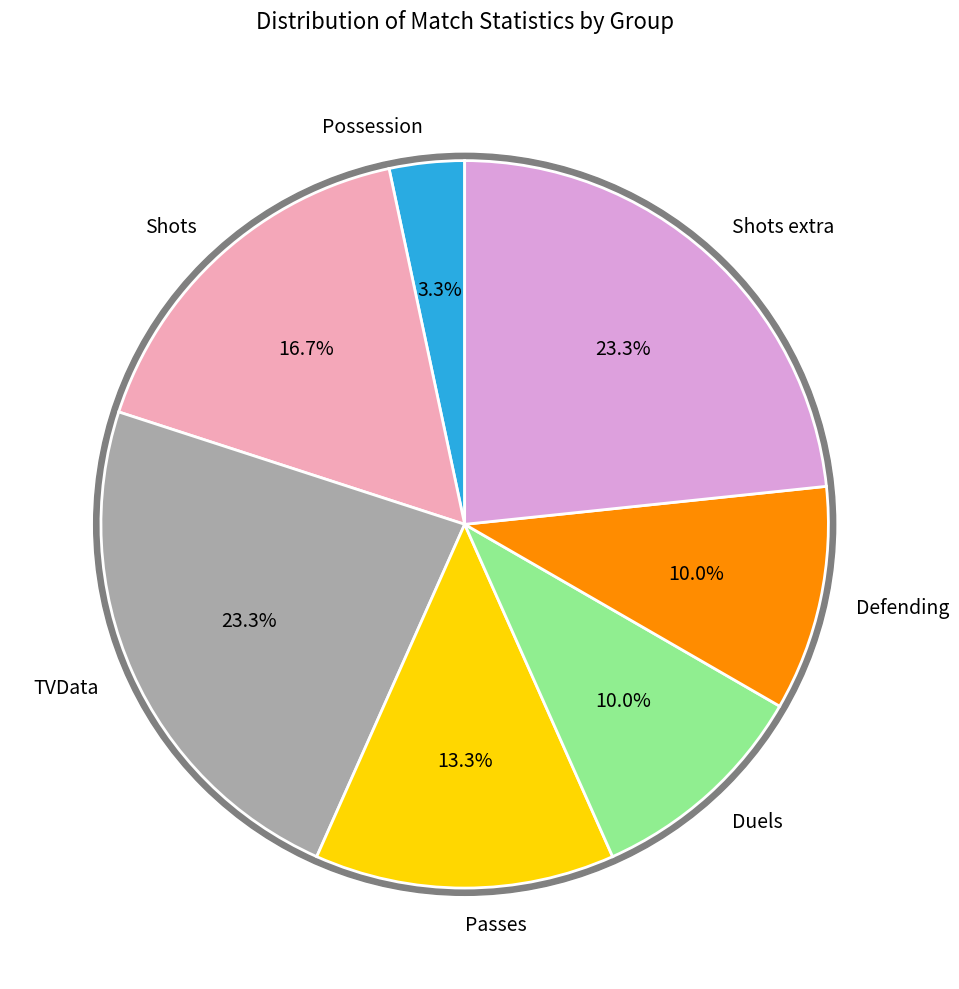

Rank the categories by value from highest to lowest.

TVData, Shots extra, Shots, Passes, Duels, Defending, Possession